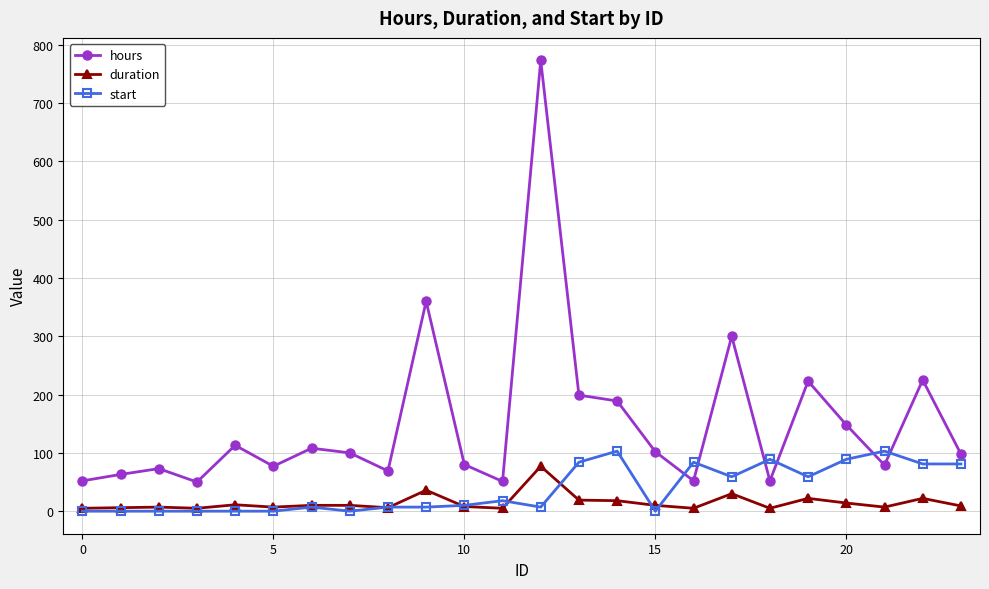

Which series has the widest spread of values?

hours